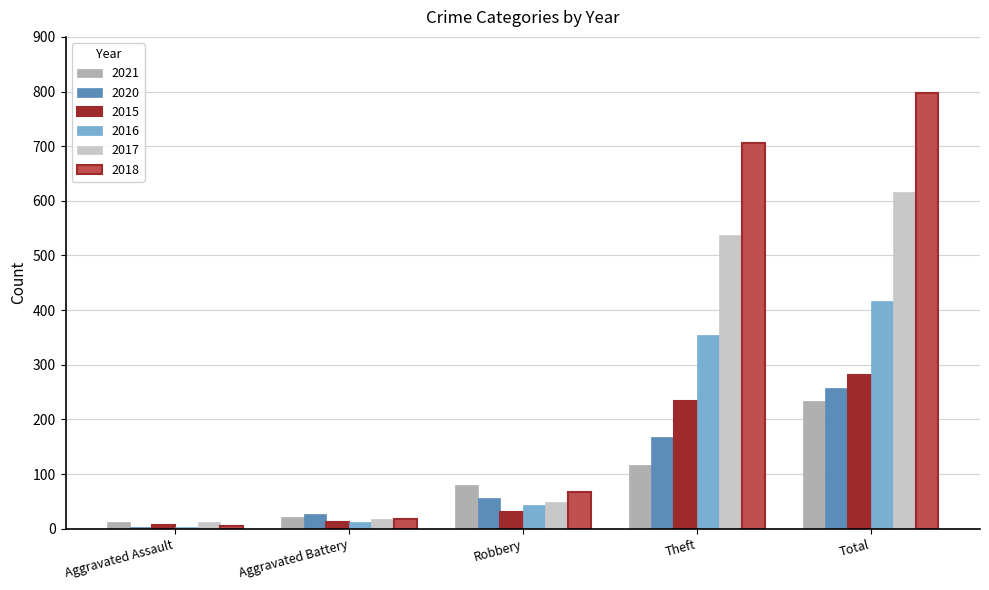

Reading left to right, list all the values displayed in this chart.

2021: Aggravated Assault=13	Aggravated Battery=22	Robbery=80	Theft=116	Total=234
2020: Aggravated Assault=4	Aggravated Battery=26	Robbery=57	Theft=168	Total=257
2015: Aggravated Assault=6	Aggravated Battery=13	Robbery=30	Theft=233	Total=282
2016: Aggravated Assault=3	Aggravated Battery=13	Robbery=44	Theft=354	Total=416
2017: Aggravated Assault=12	Aggravated Battery=17	Robbery=49	Theft=538	Total=617
2018: Aggravated Assault=5	Aggravated Battery=18	Robbery=67	Theft=705	Total=797